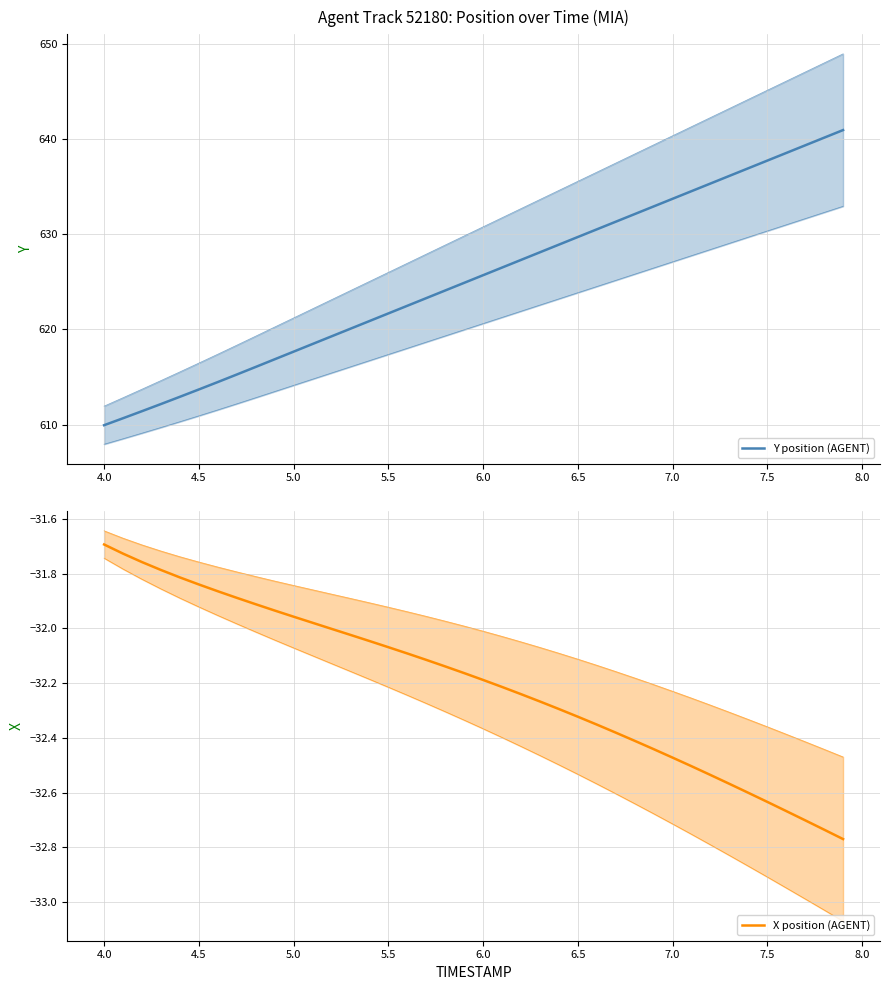

The value of Y position (AGENT) at 36 is 1115.4. True or false?

False